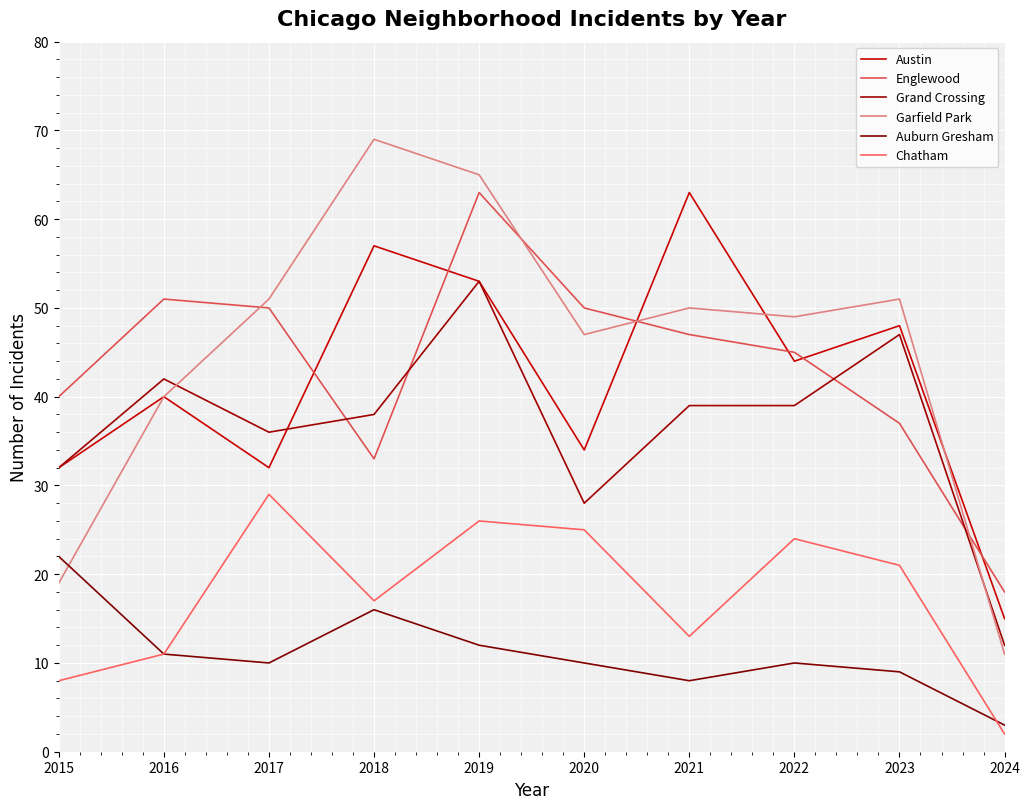

Which series has the widest spread of values?

Garfield Park